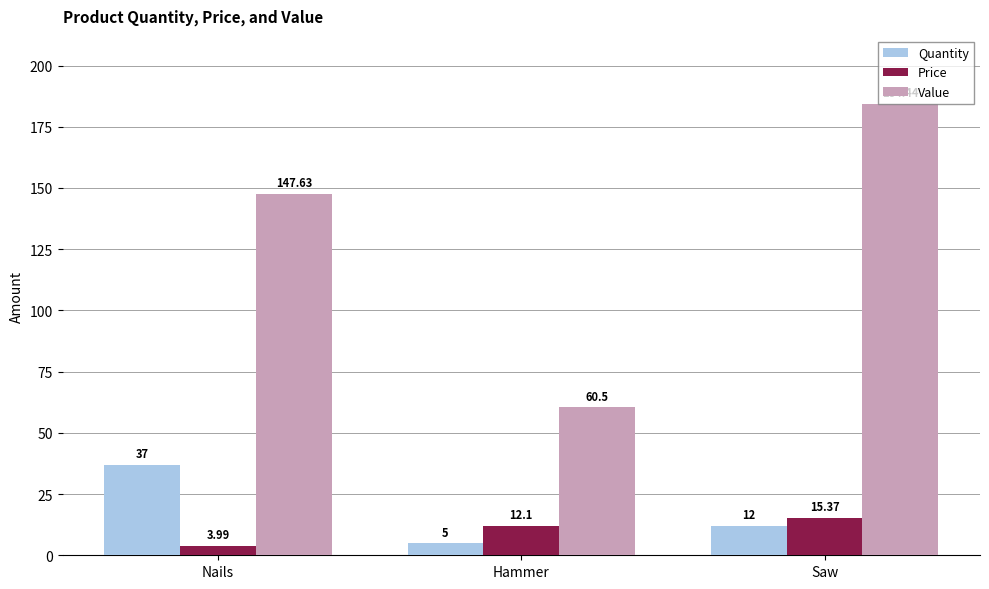

What is the lowest value of the Value series?

60.5